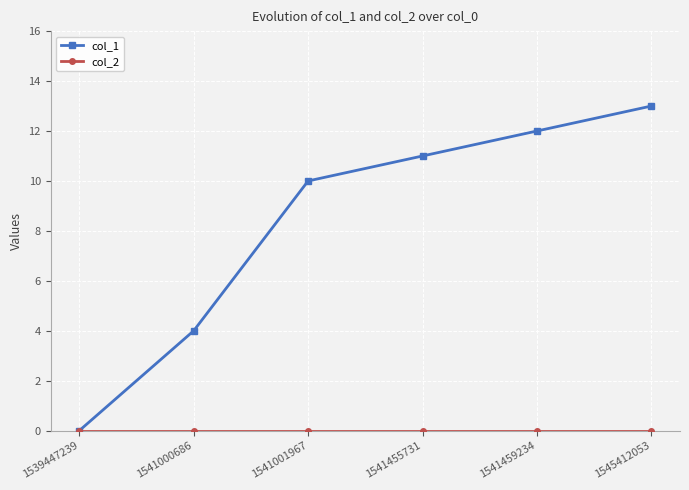

Rank the categories by col_1 value from lowest to highest.

1539447239, 1541000686, 1541001967, 1541455731, 1541459234, 1545412053